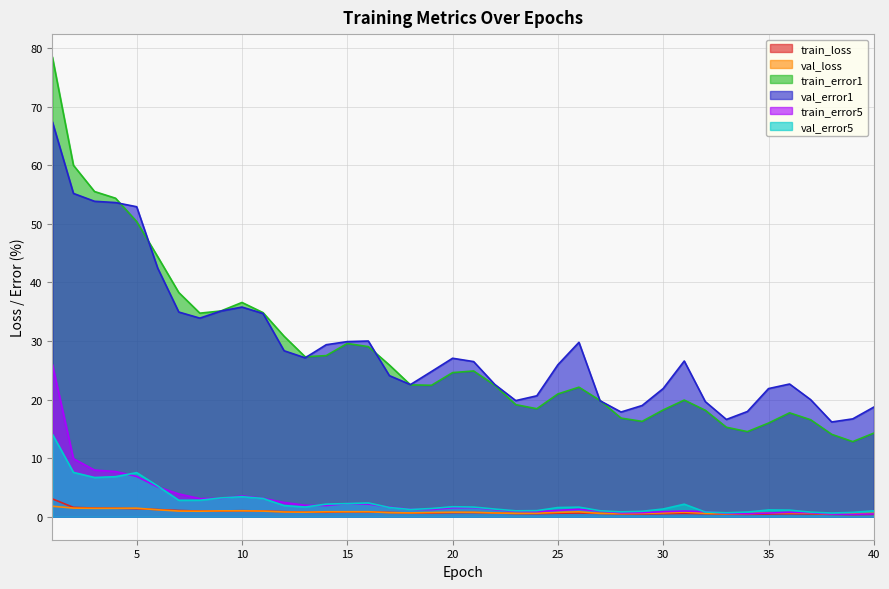

Rank the categories by train_loss value from lowest to highest.

39, 38, 40, 34, 33, 35, 29, 37, 28, 36, 30, 32, 24, 23, 31, 27, 25, 26, 19, 18, 22, 20, 21, 17, 14, 13, 16, 15, 12, 8, 11, 9, 10, 7, 6, 5, 4, 3, 2, 1